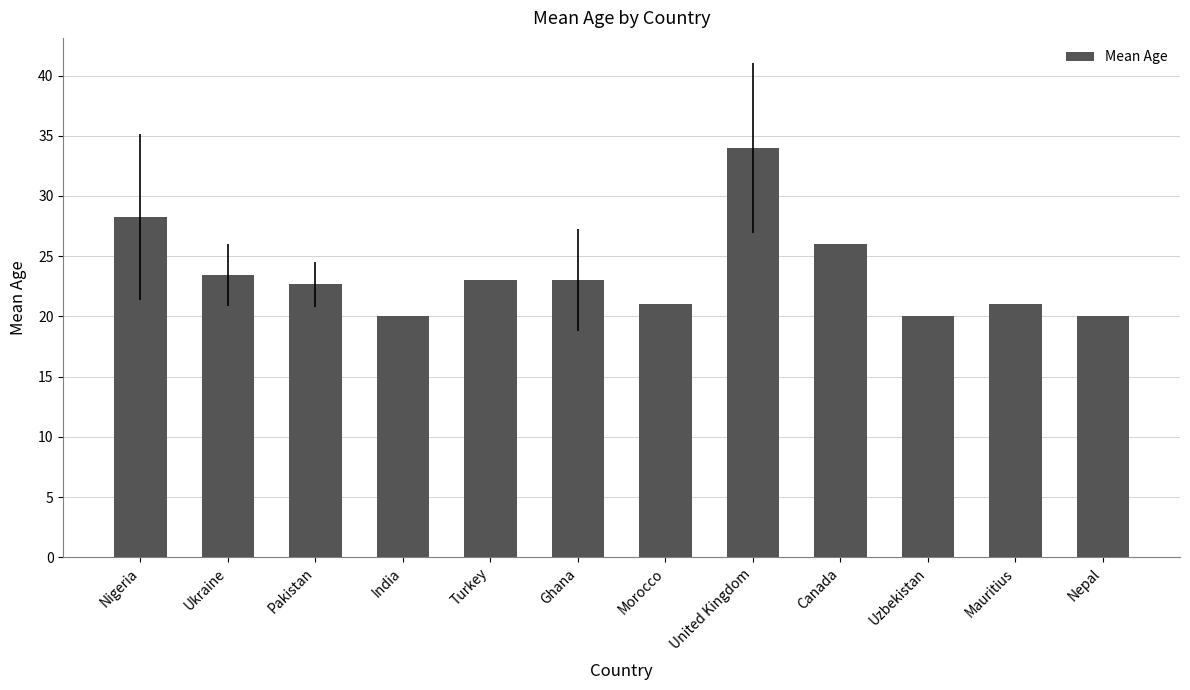

What is the maximum value shown in the chart?

34.0